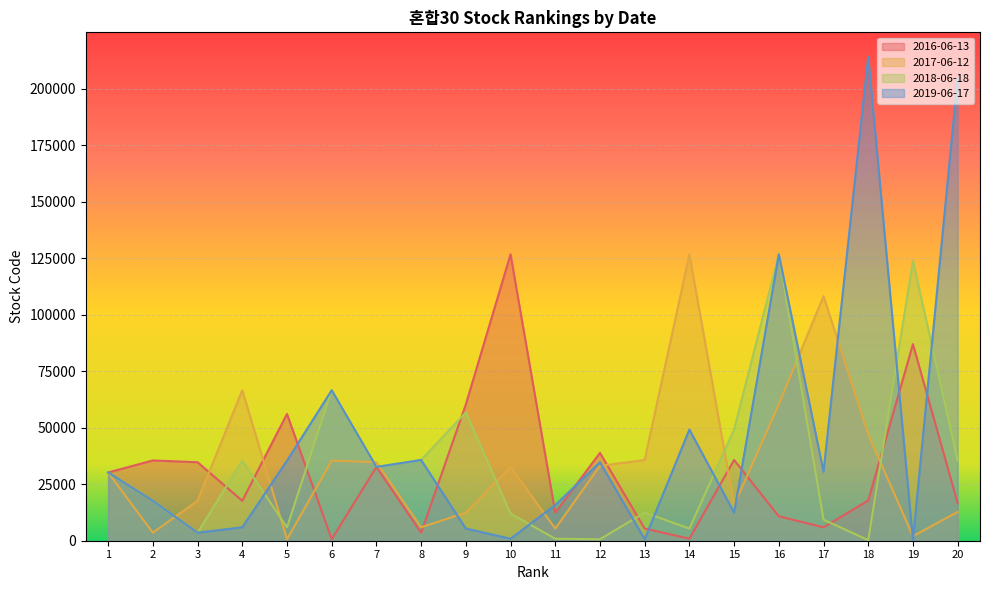

List the series in order of their peak value, highest first.

2019-06-17, 2016-06-13, 2017-06-12, 2018-06-18